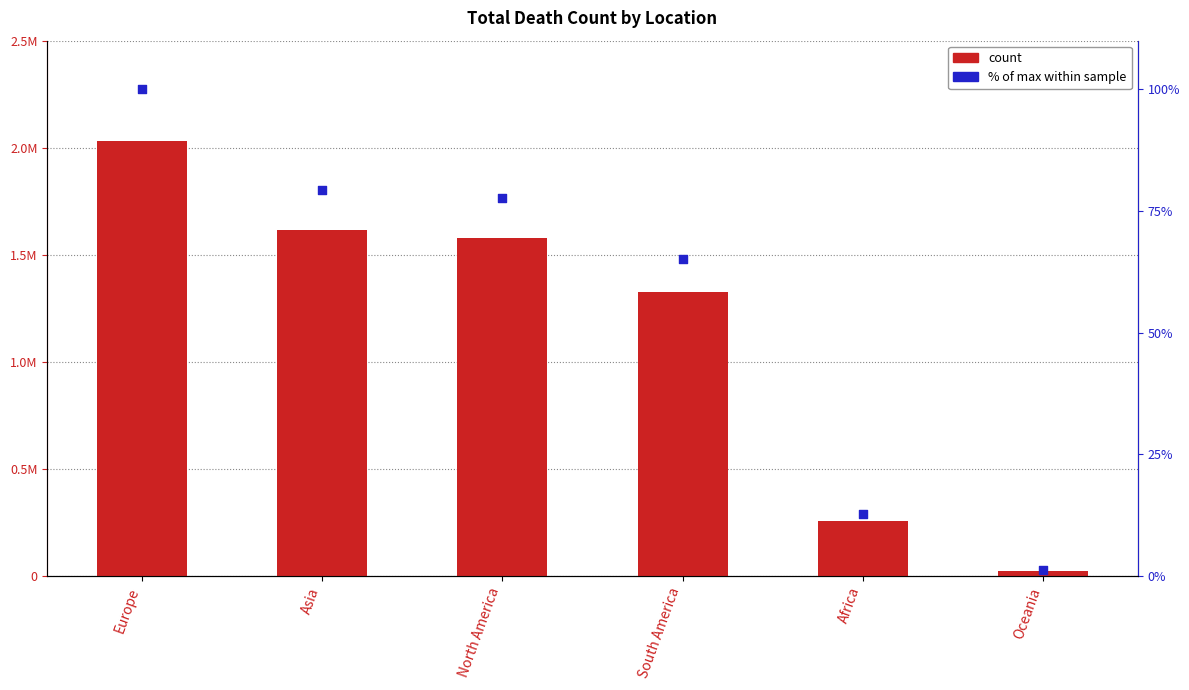

Which series has the largest total across all categories?

TotalDeathCount